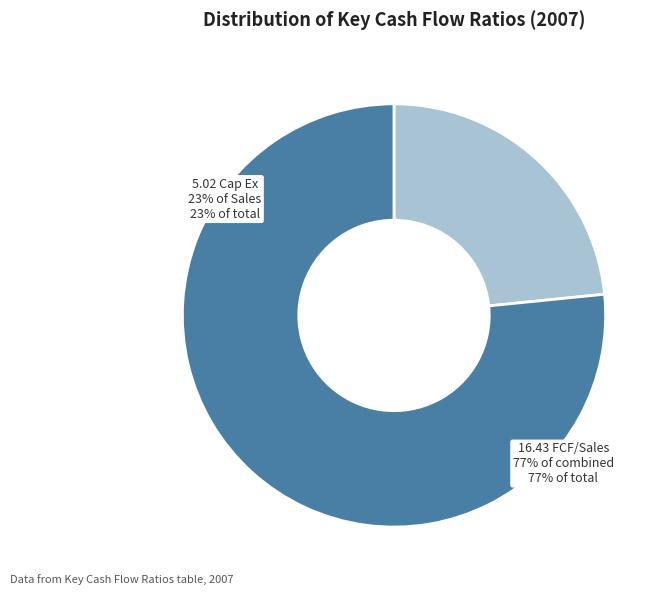

Is there a majority slice in this chart?

Yes